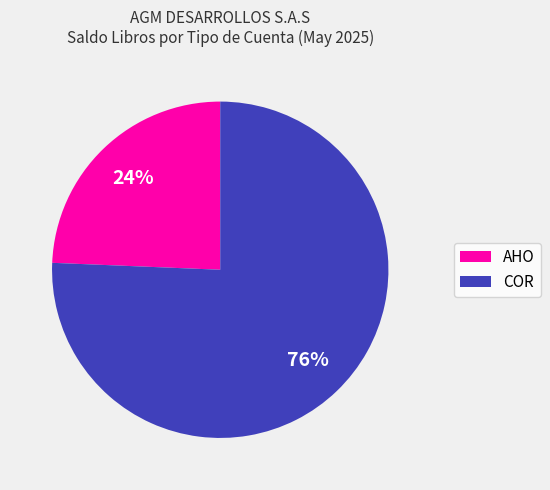

To the nearest percent, what is the combined percentage of COR and AHO?

100%